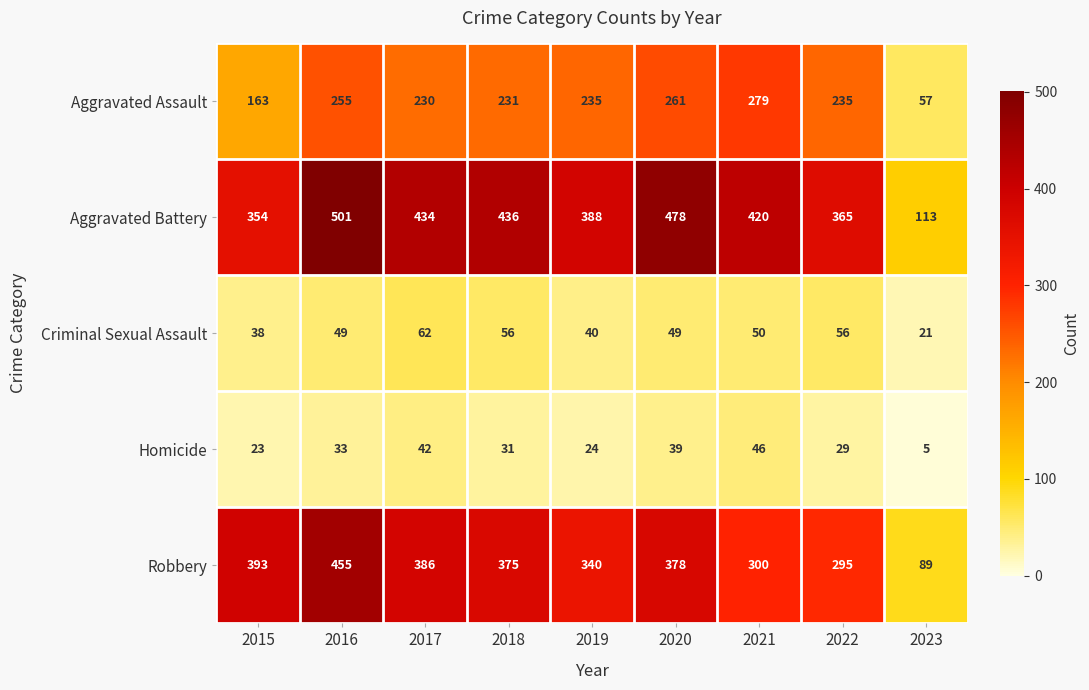

At which label does Robbery reach its peak?

2016